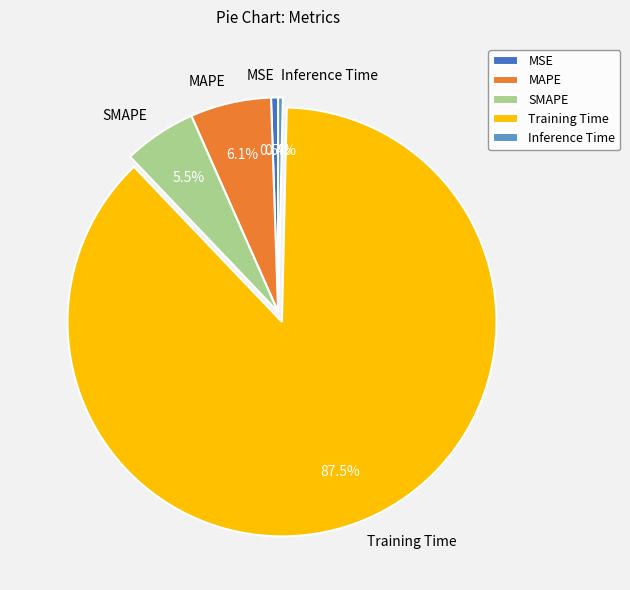

Which has a higher value, Training Time or MSE?

Training Time